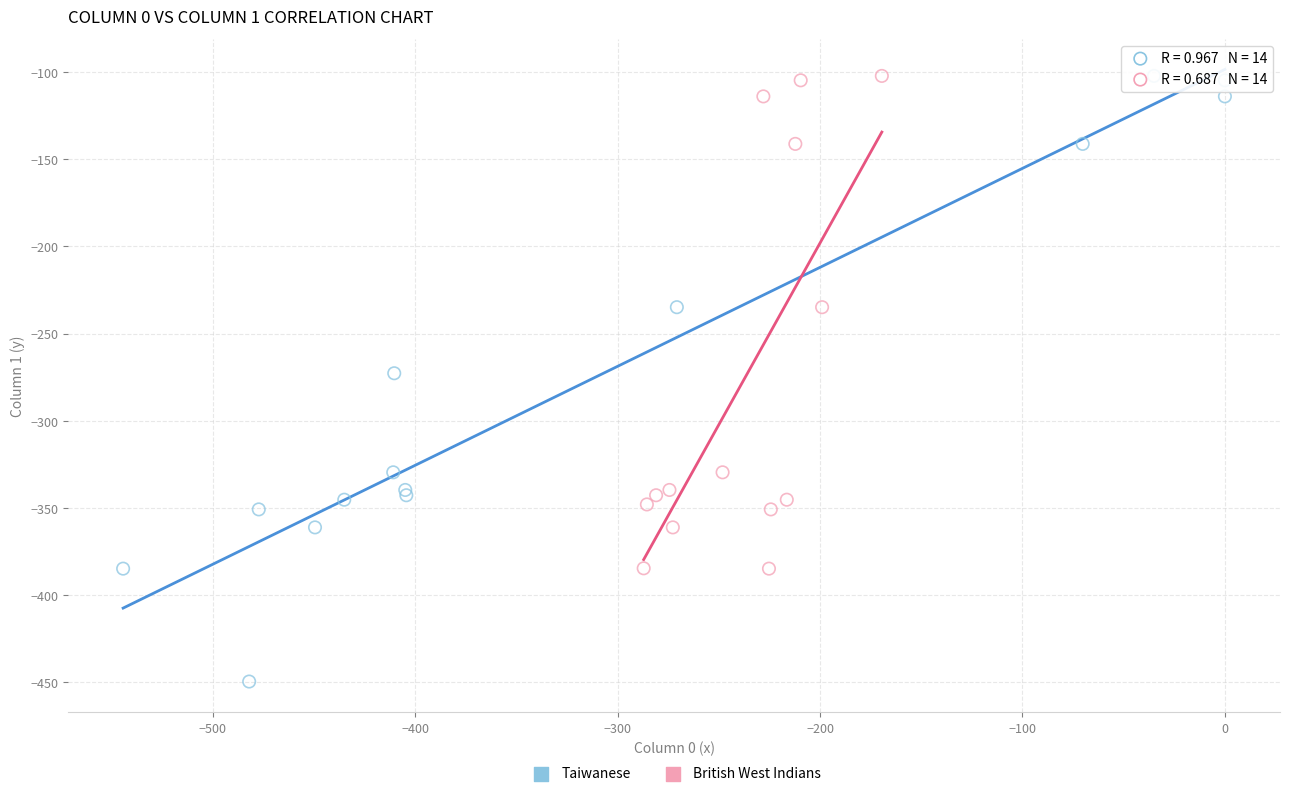

Which series has the largest Y range (max minus min)?

Taiwanese